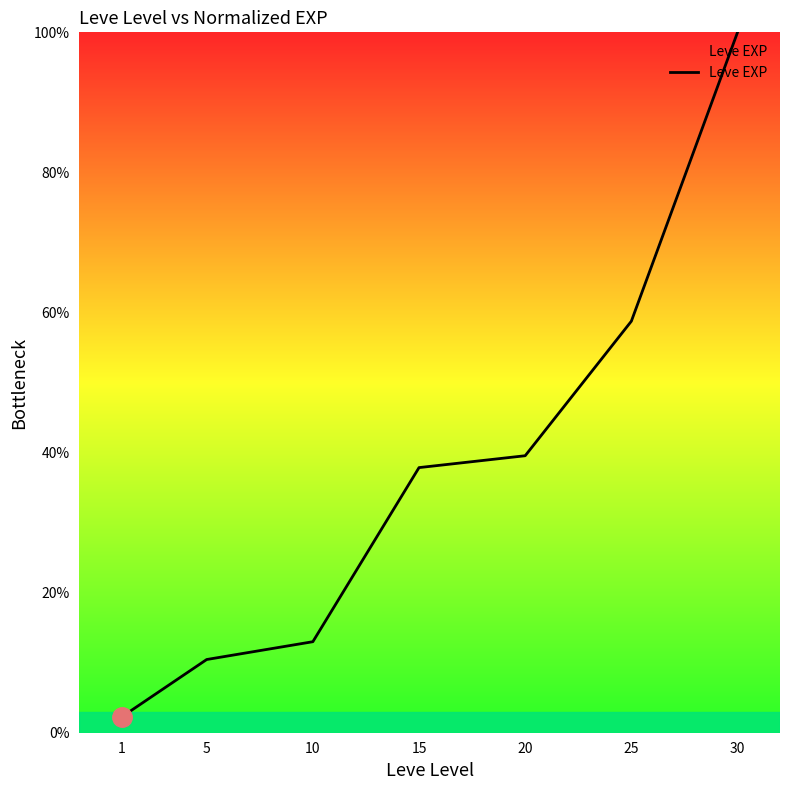

Does the chart display data point markers on the line(s)?

No